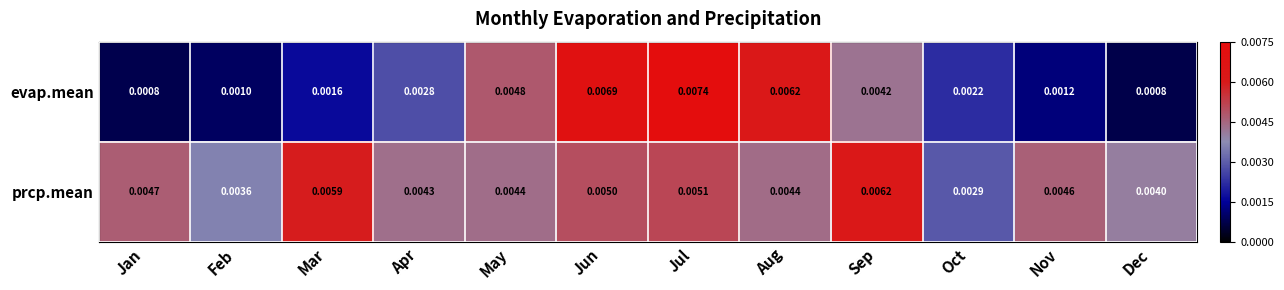

Which series has the largest range (max minus min)?

evap.mean